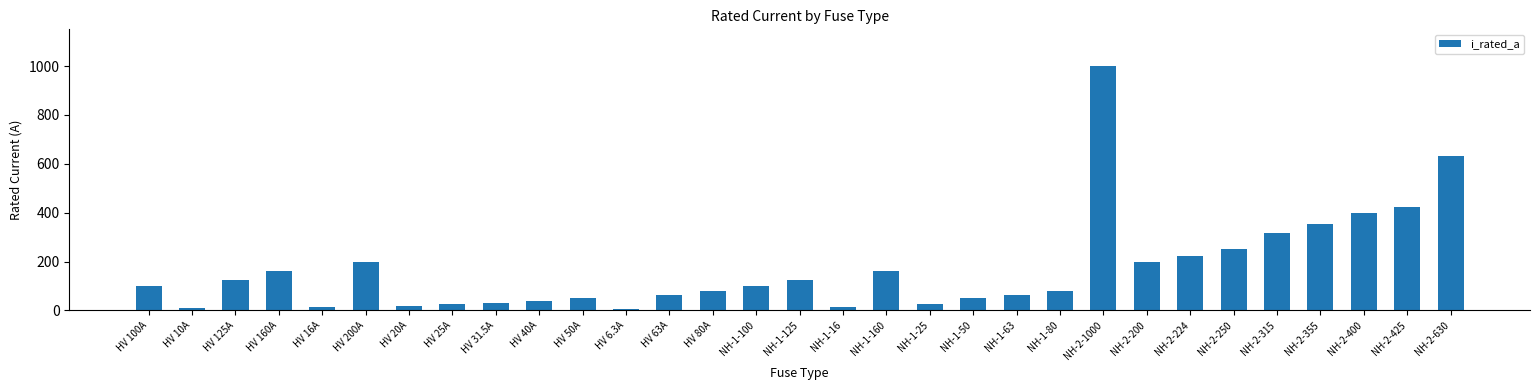

Which has a higher value, HV 40A or HV 200A?

HV 200A